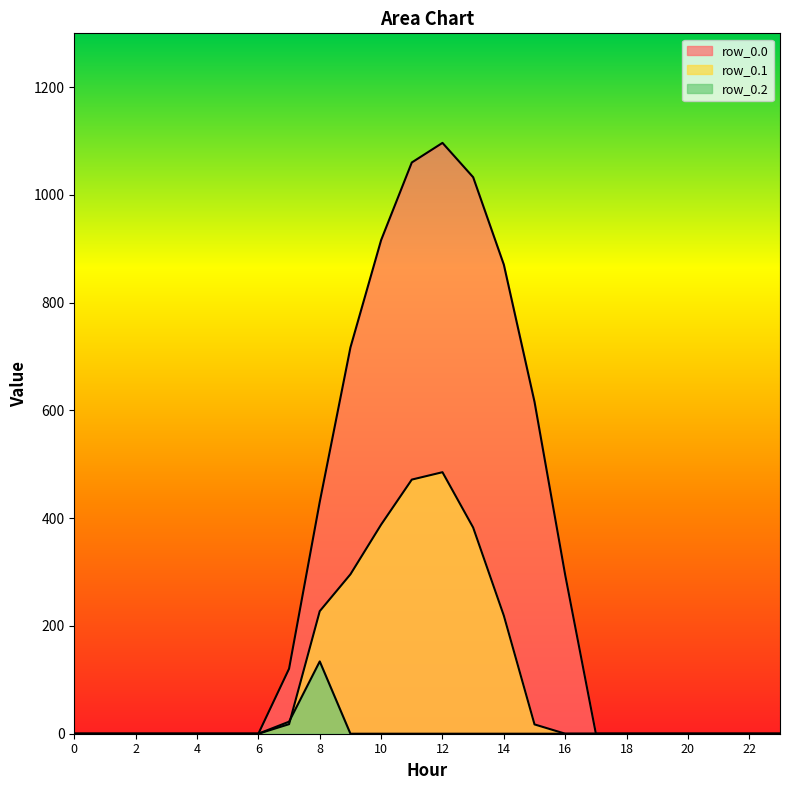

True or false: row_0.0 and row_0.2 cross at least once.

False